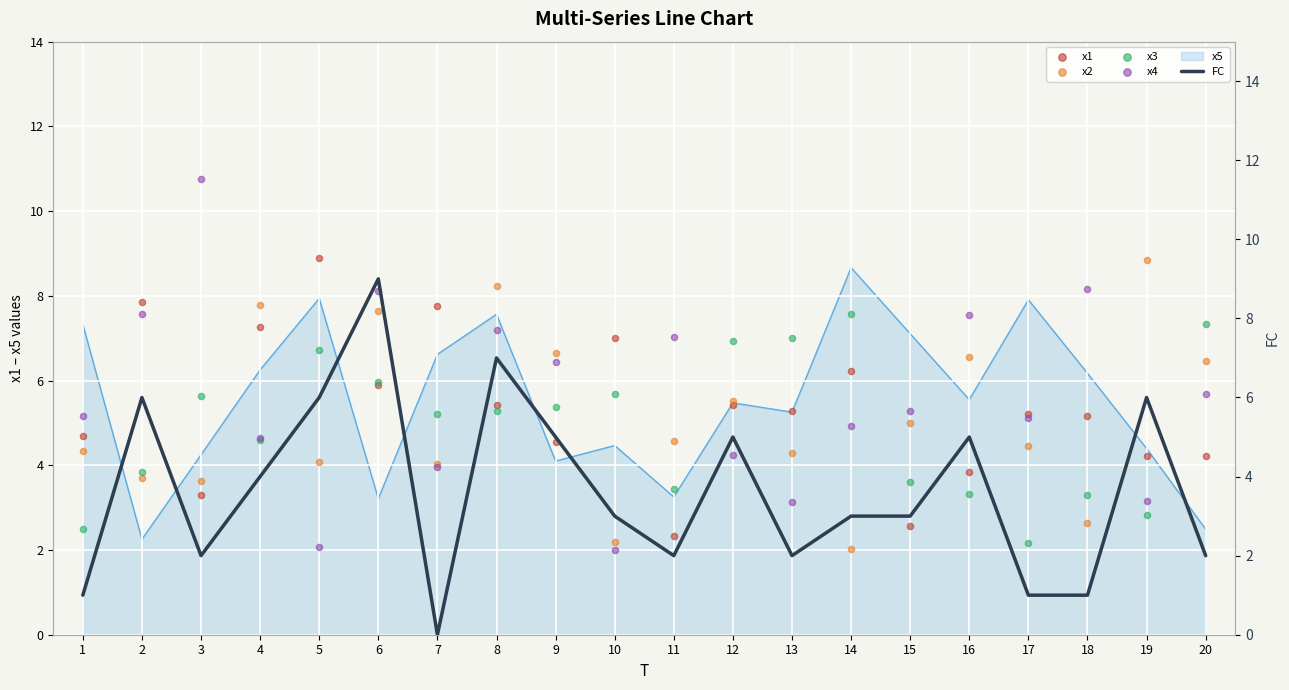

What is the total value across all series at 4?

28.3